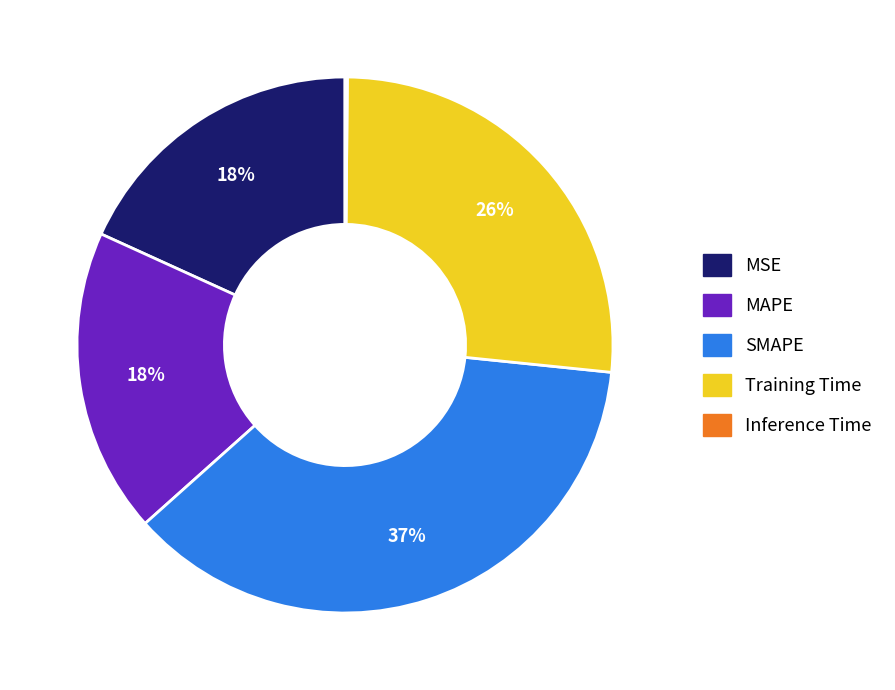

Combined, do SMAPE and MSE account for over 50%?

Yes